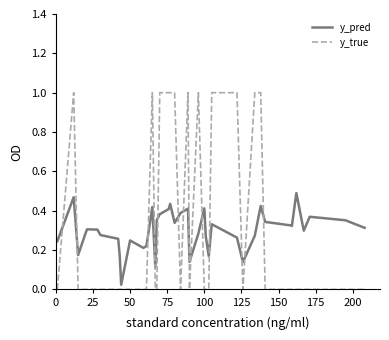

Which series has the largest range (max minus min)?

y_true